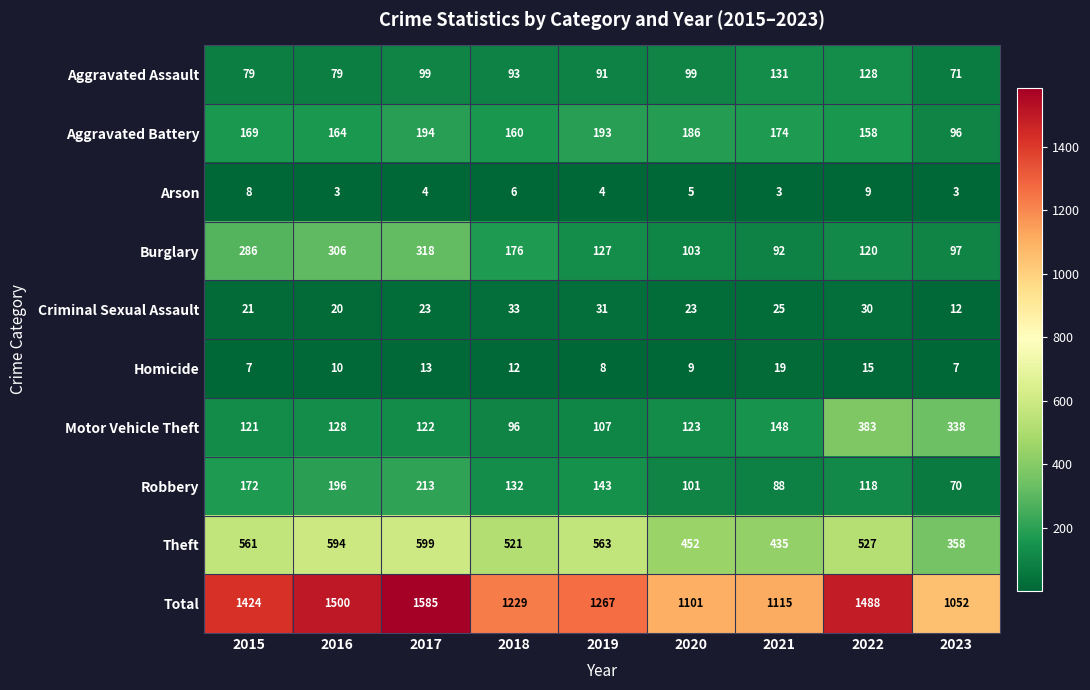

What is the difference between the Aggravated Battery values at 2023 and 2018?

64